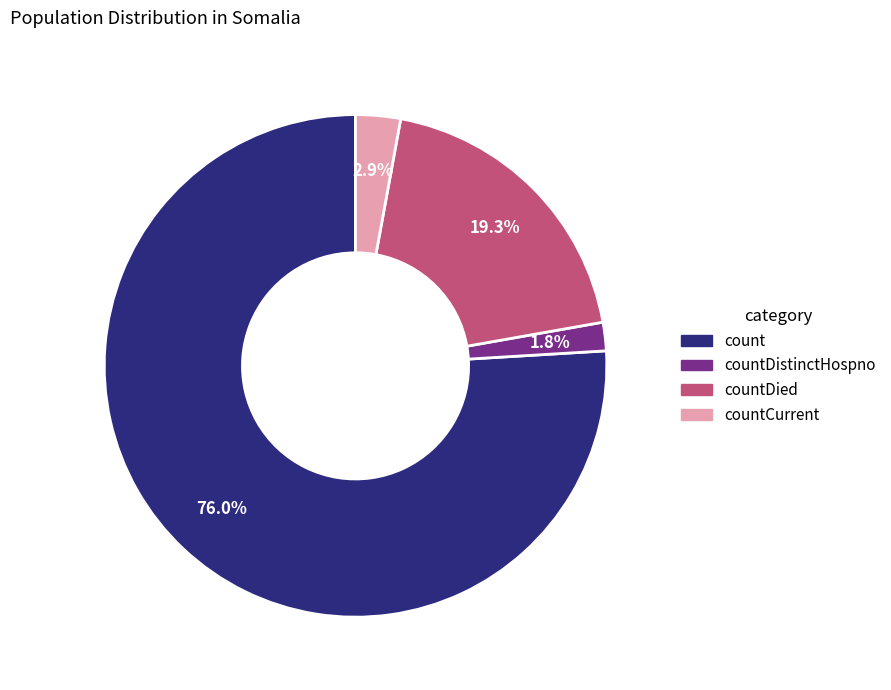

Does any single category account for the majority?

Yes